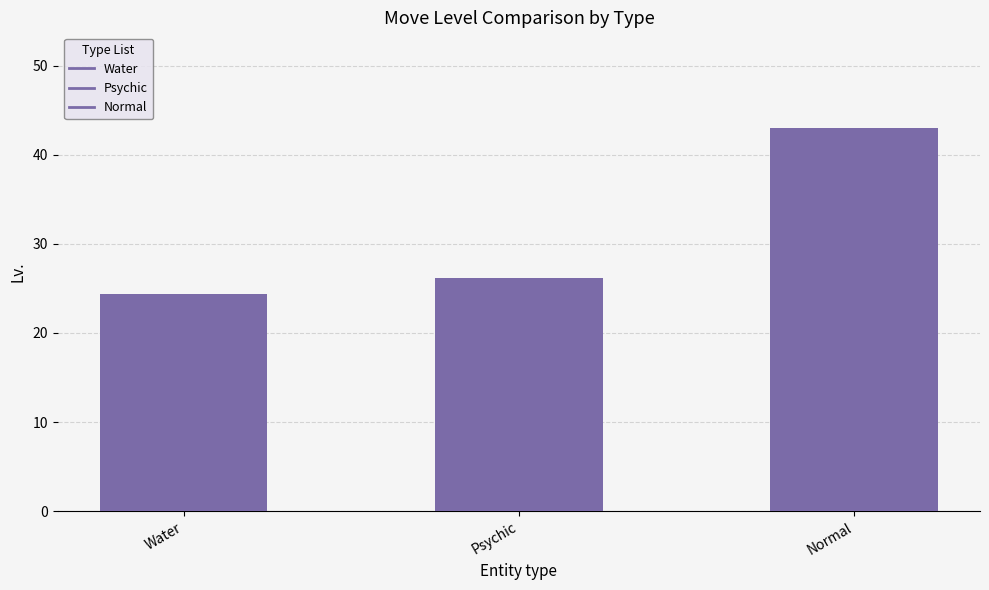

How many data points does each series have?

3